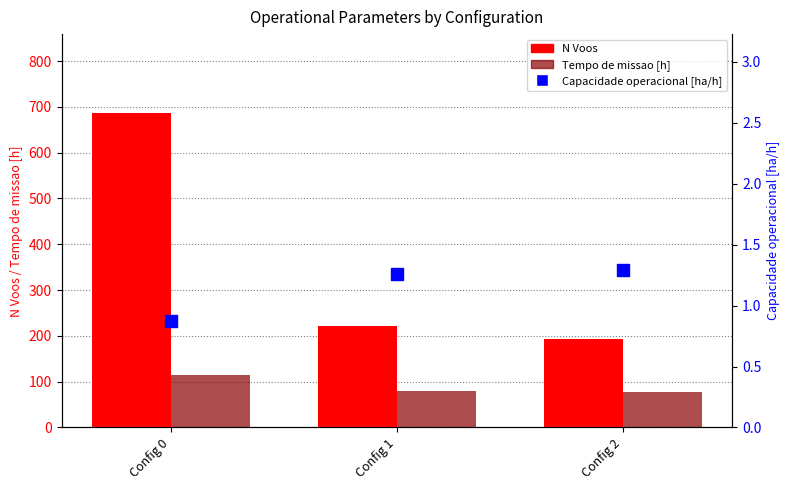

Which series has the largest Y range (max minus min)?

N Voos